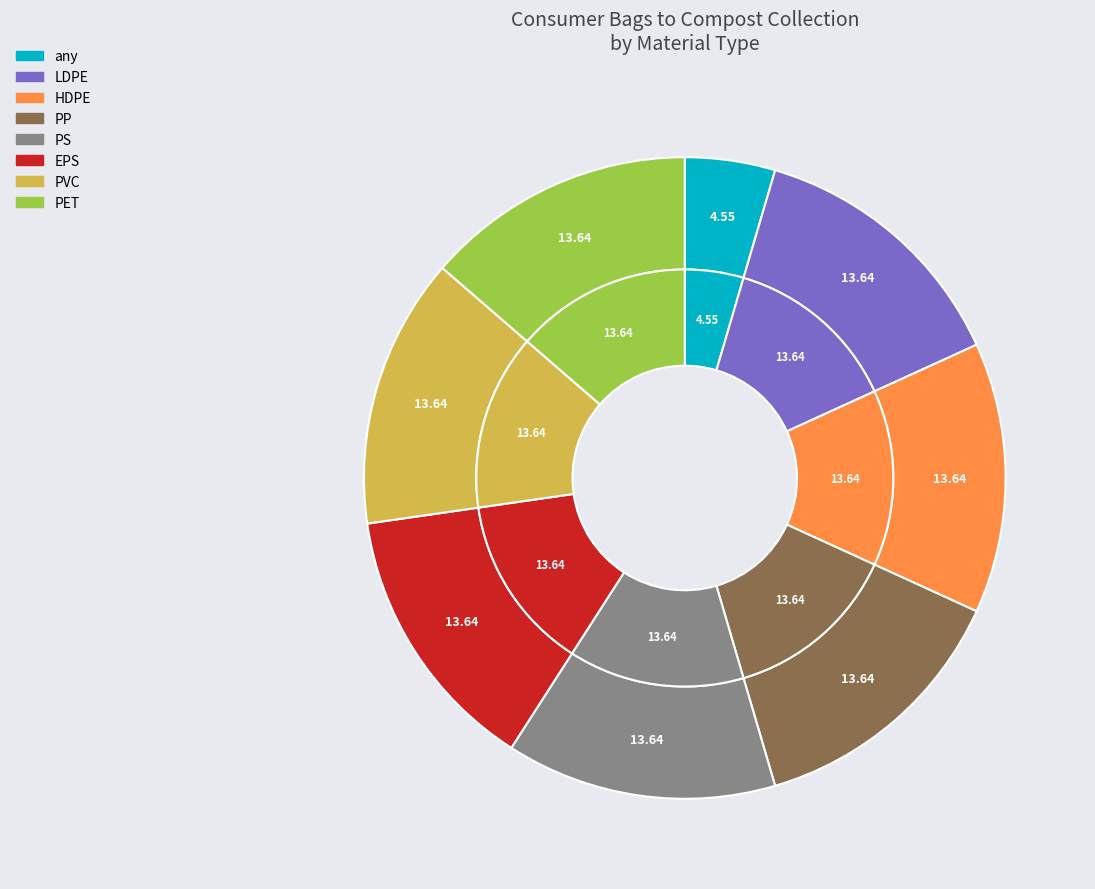

Is there any slice that represents more than half of the pie?

No